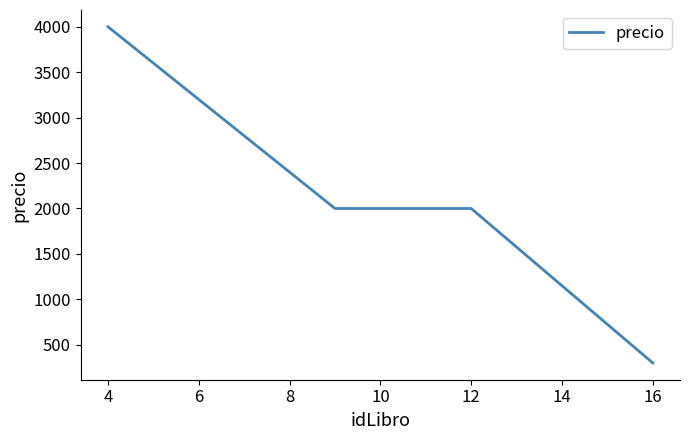

How many values are between 2000 and 4000?

3